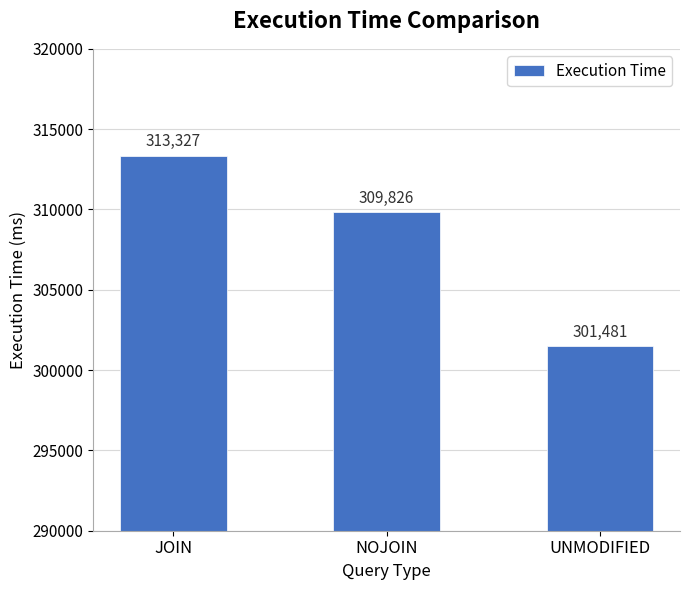

What is the label of the 3rd bar from the left?

UNMODIFIED